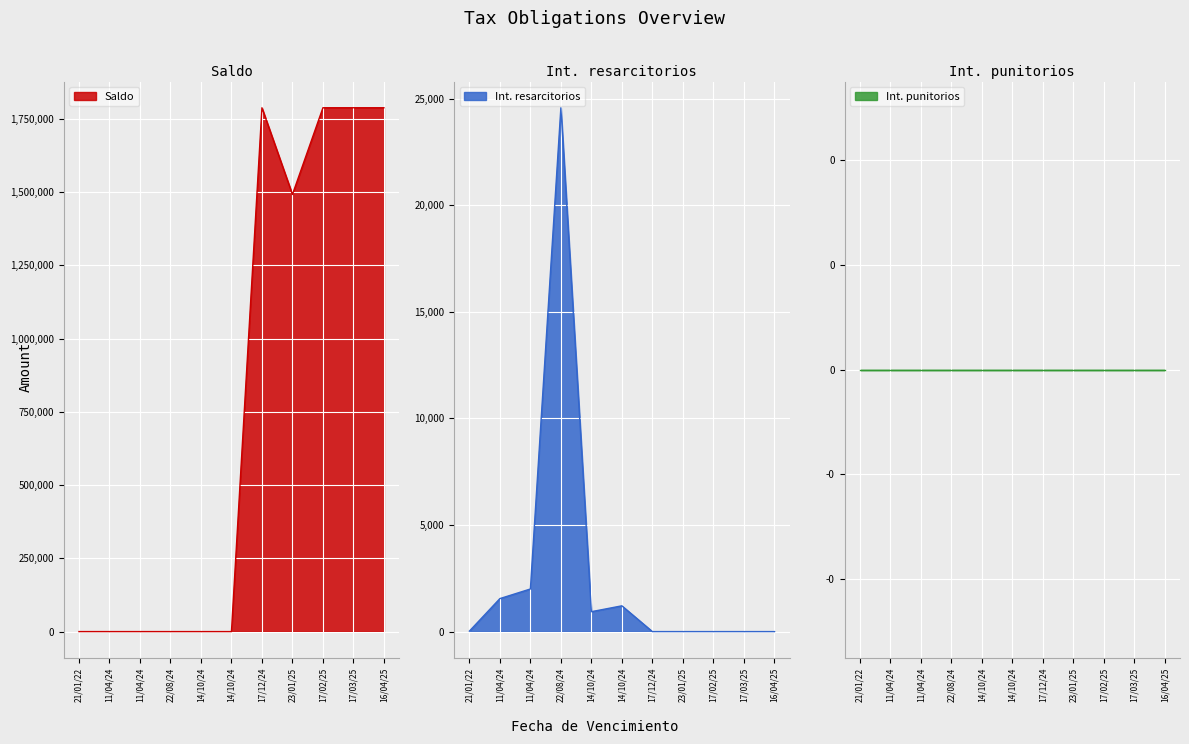

True or false: Saldo has a value of -1137003.2 at 14/10/2024.

False